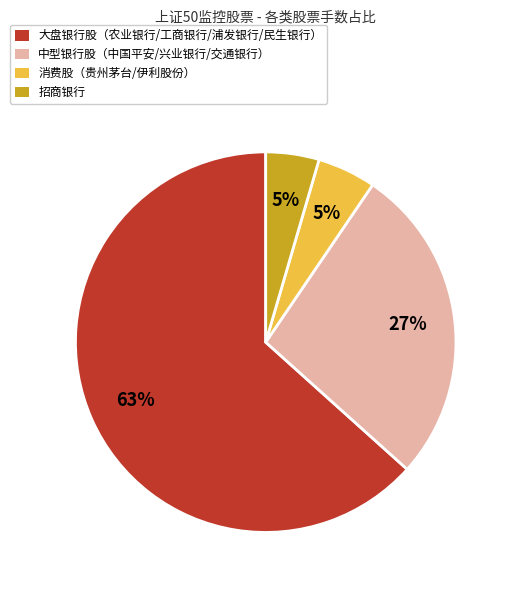

Which has a higher value, 大盘银行股（农业银行/工商银行/浦发银行/民生银行） or 中型银行股（中国平安/兴业银行/交通银行）?

大盘银行股（农业银行/工商银行/浦发银行/民生银行）